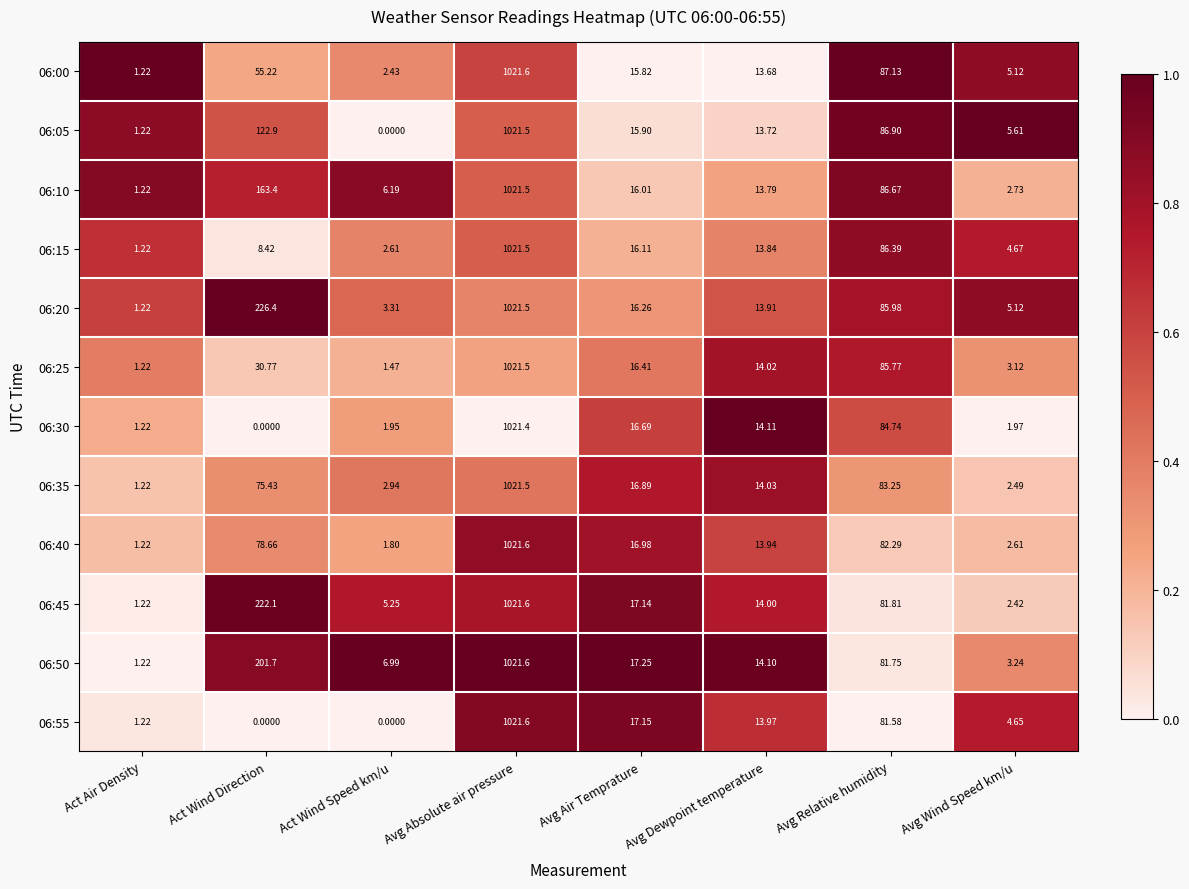

At which category does the chart reach its peak across all series?

Avg Absolute air pressure